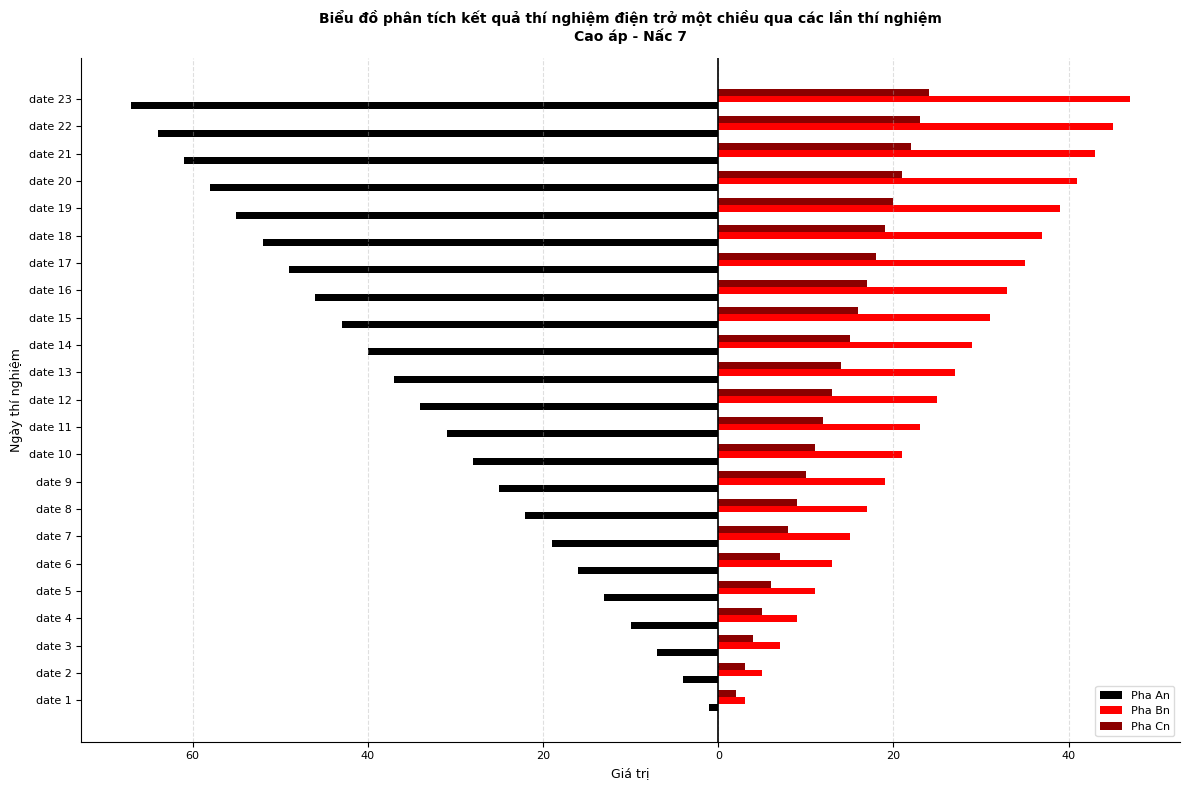

What is the difference between the maximum and minimum values in the Pha An series?

66